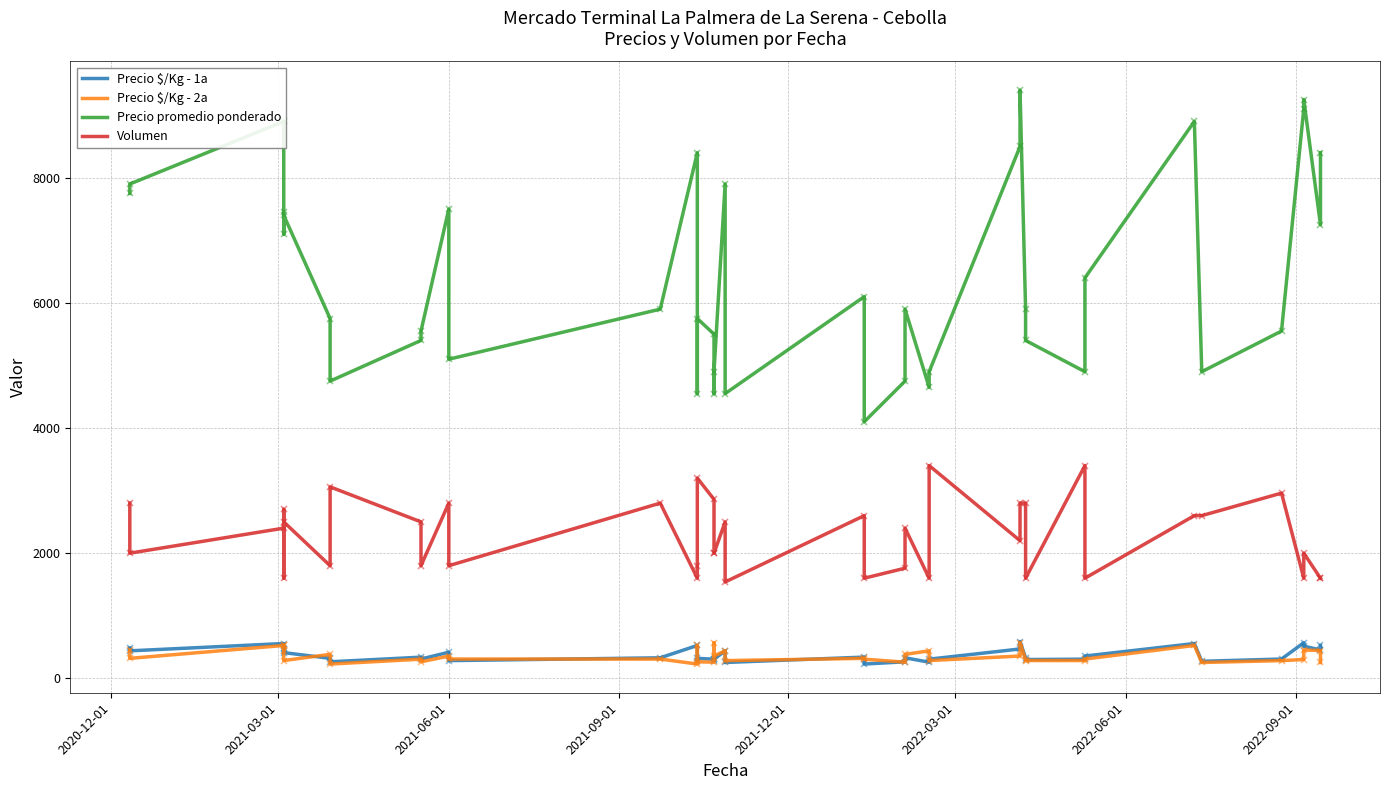

How many values in the Precio $/Kg - 2a series exceed 308?

19